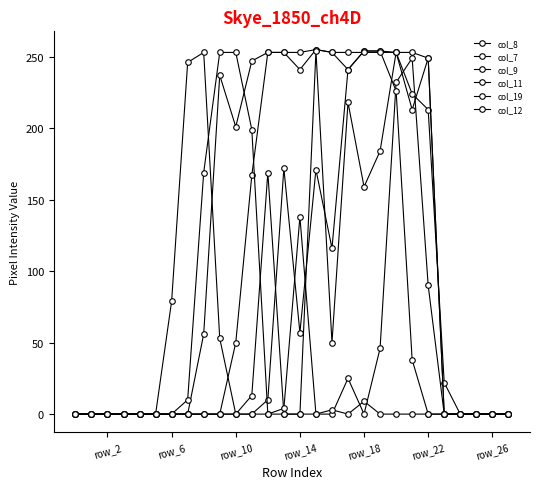

How many distinct data groups are displayed?

6